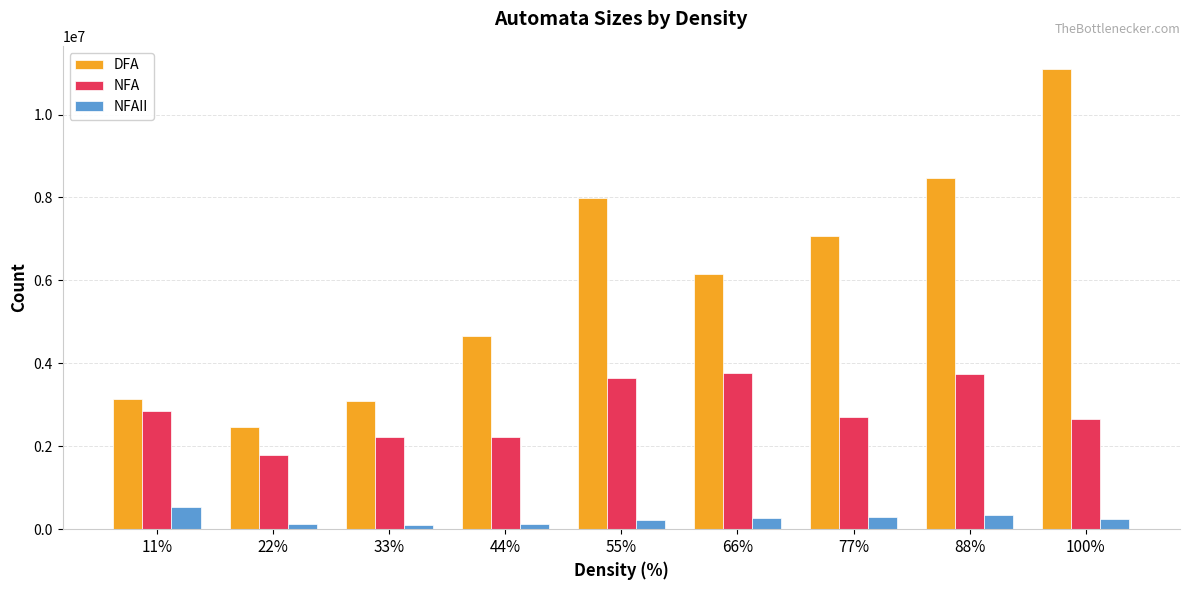

Is it true that NFA equals 3647875 at 55%?

True